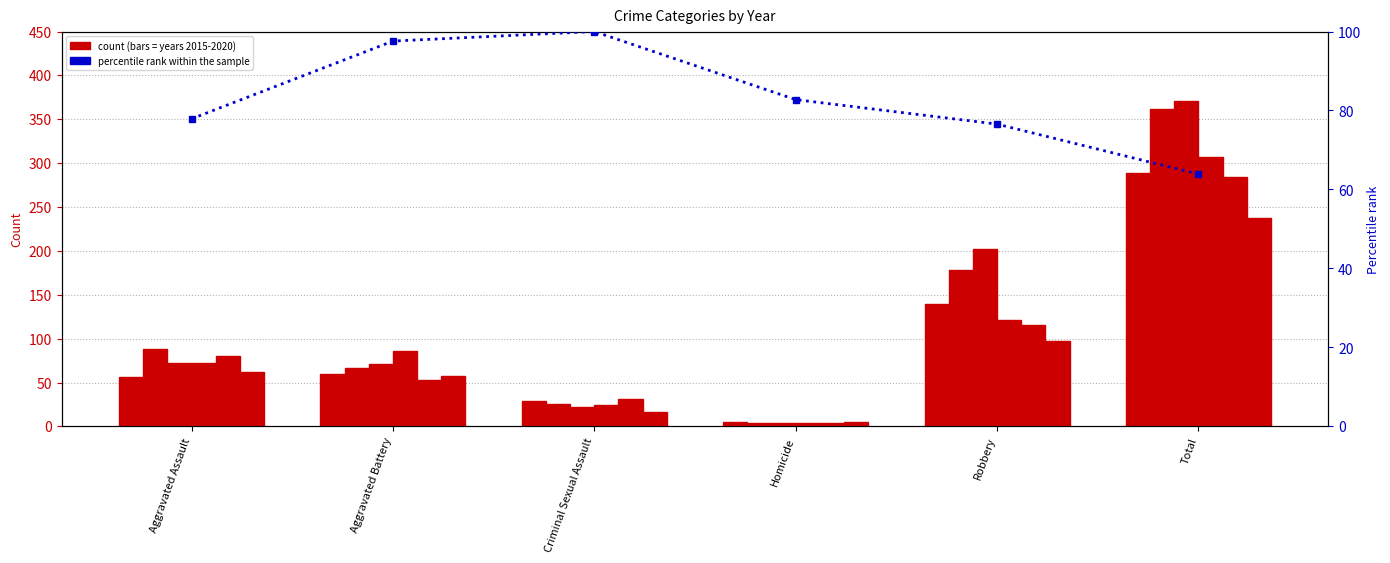

Reading left to right, transcribe all the data shown in this chart.

Aggravated Assault=77.9	Aggravated Battery=97.6	Criminal Sexual Assault=100.0	Homicide=82.7	Robbery=76.5	Total=63.9